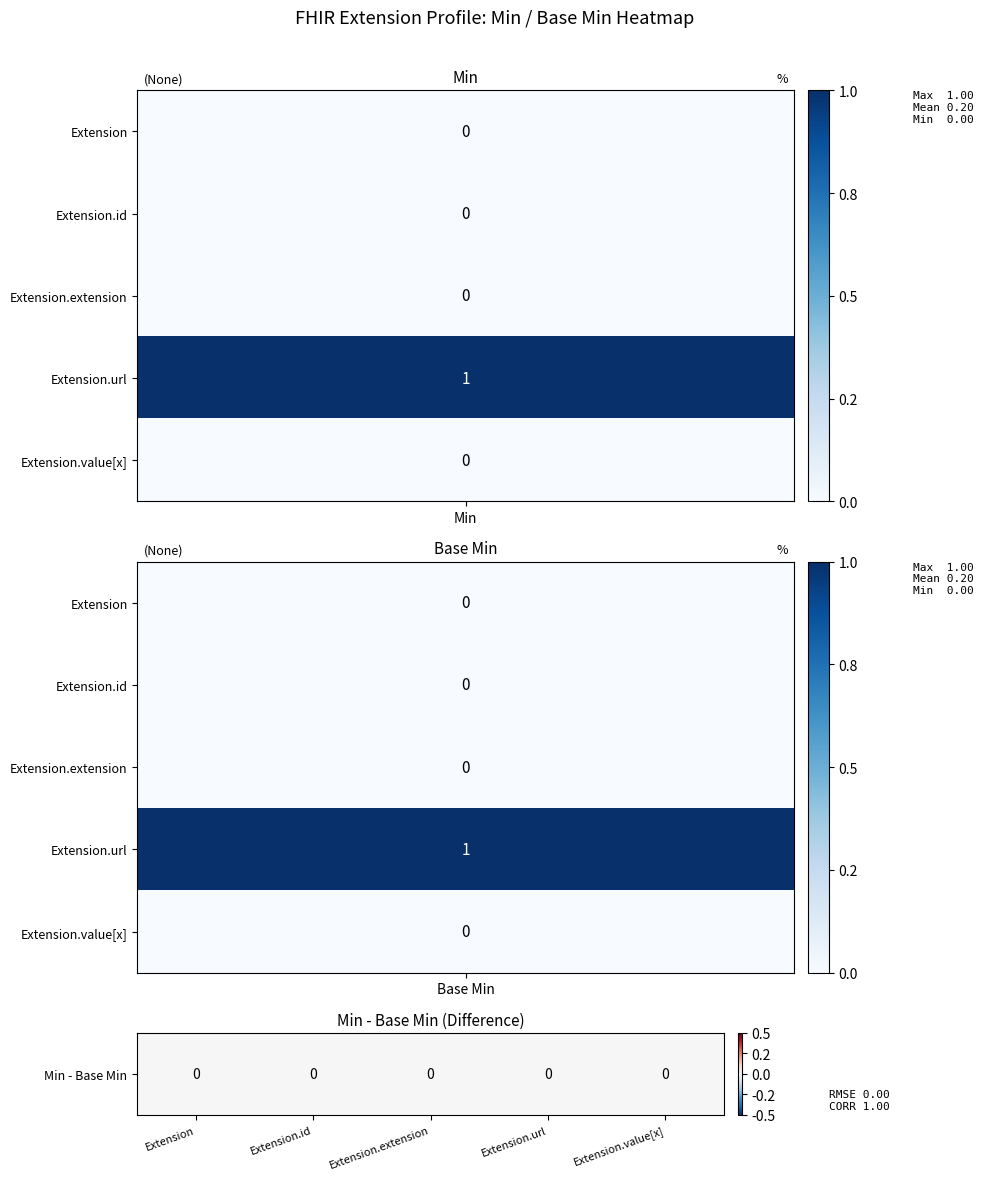

Which series has the largest range (max minus min)?

Extension